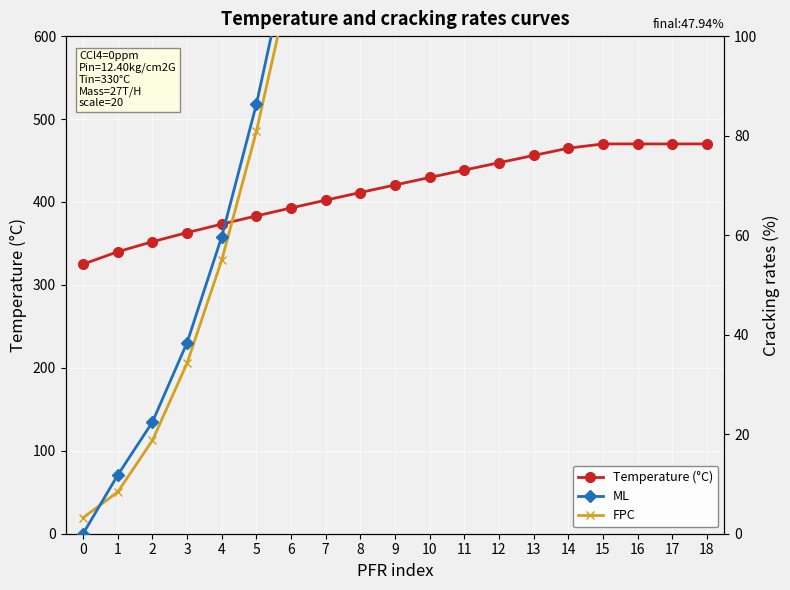

The ML series shows 962.8 at 15. True or false?

False